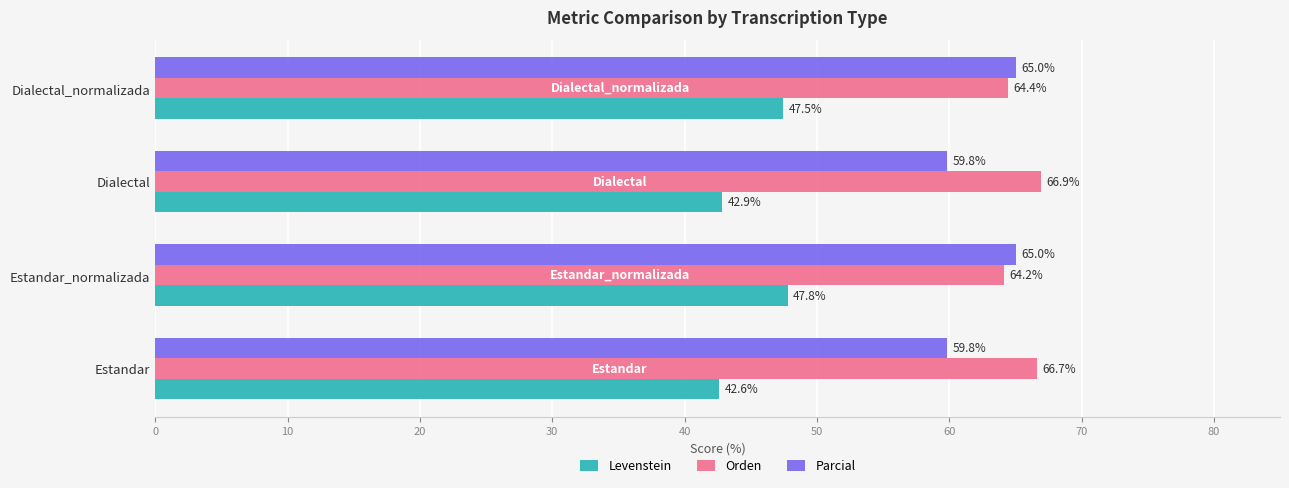

Which series has the largest range (max minus min)?

Parcial